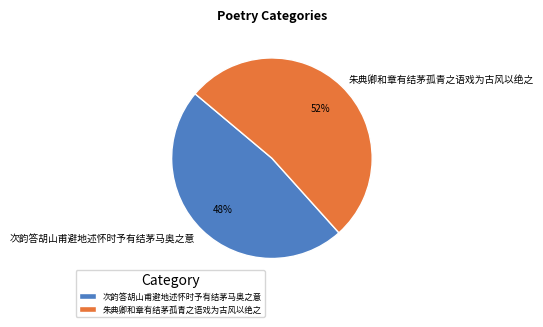

The 次韵答胡山甫避地述怀时予有结茅马奥之意 slice represents 58% of the pie. True or false?

False